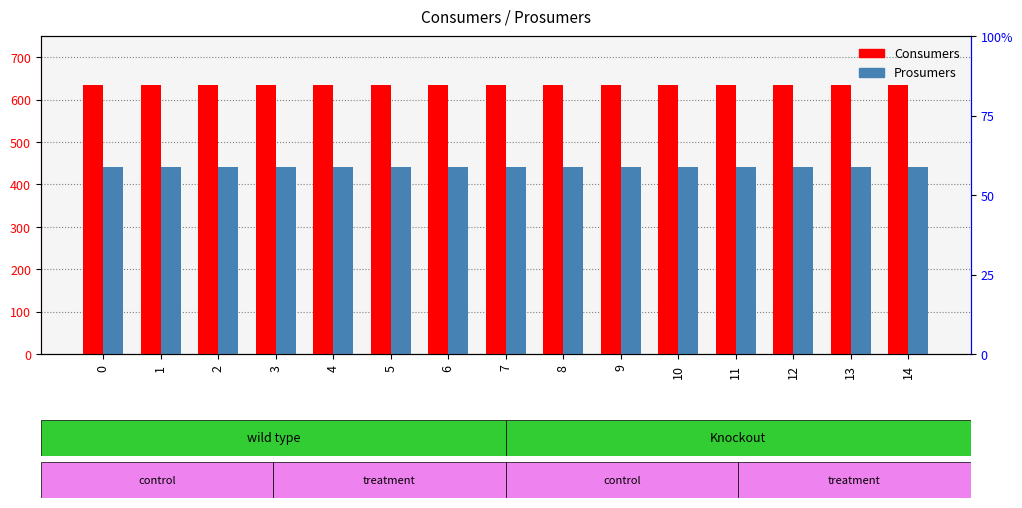

What is the minimum value for Consumers?

635